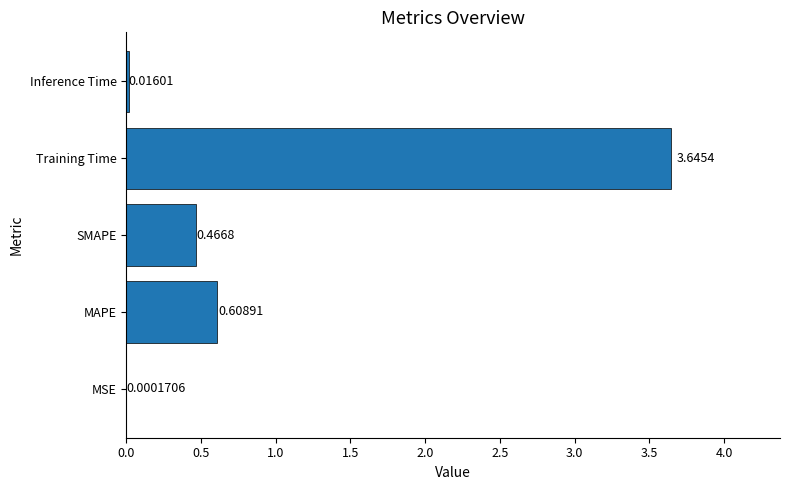

Which category has the highest value across all series?

Training Time